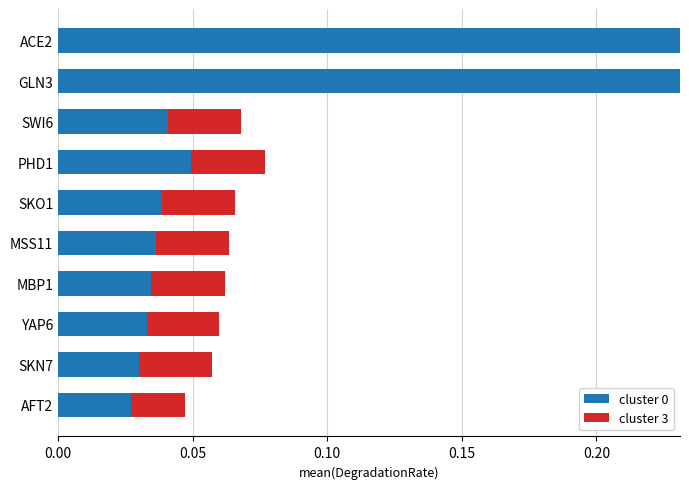

True or false: cluster 0 has a value of 0.0 at AFT2.

True